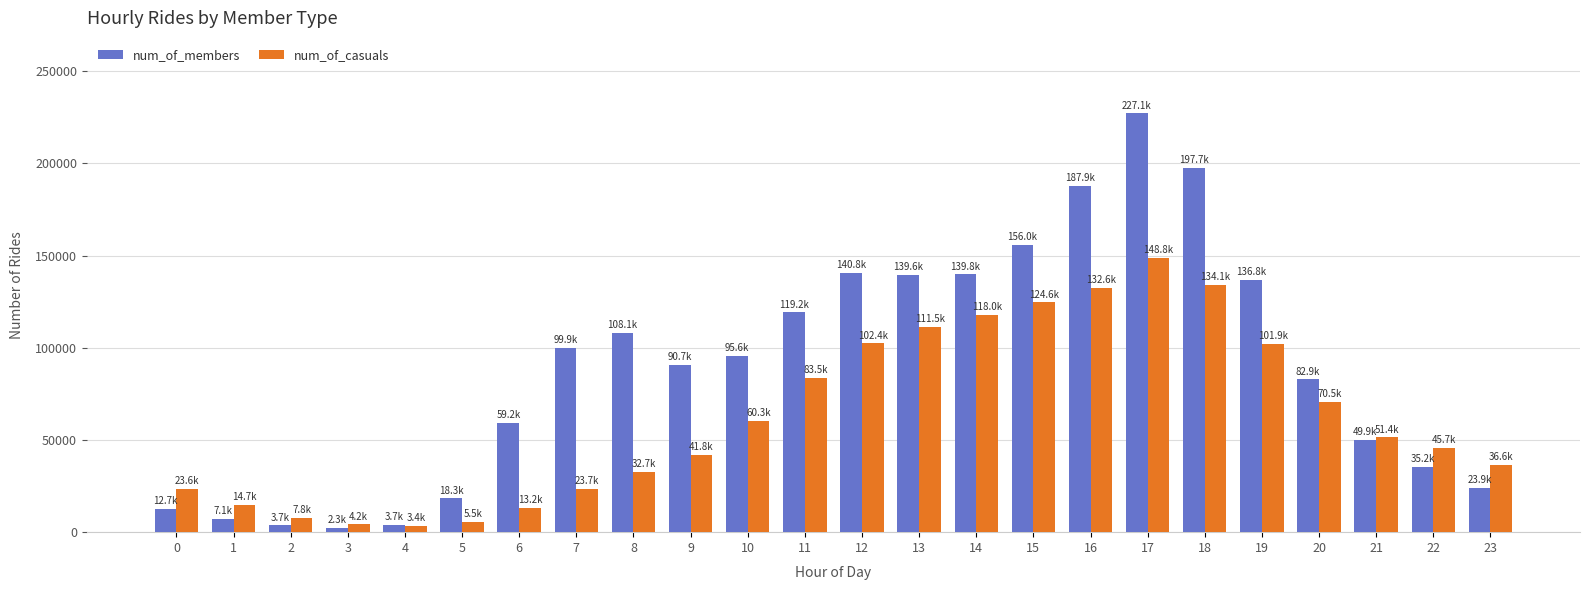

Between 8 and 16, which series saw the biggest shift?

num_of_casuals